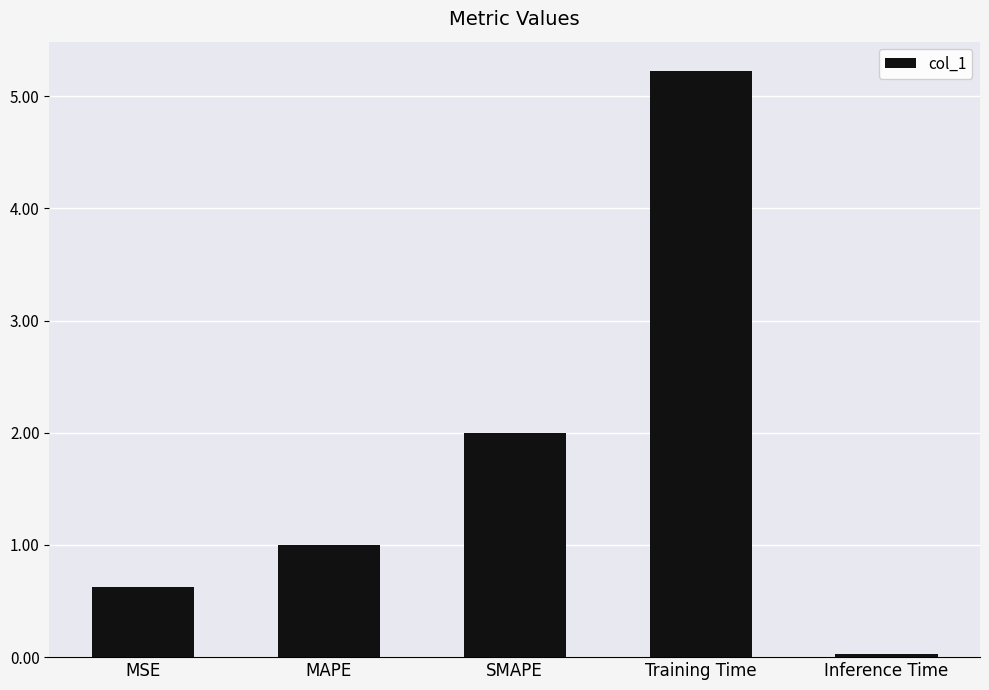

Are the bars grouped side by side (vs. stacked)?

No